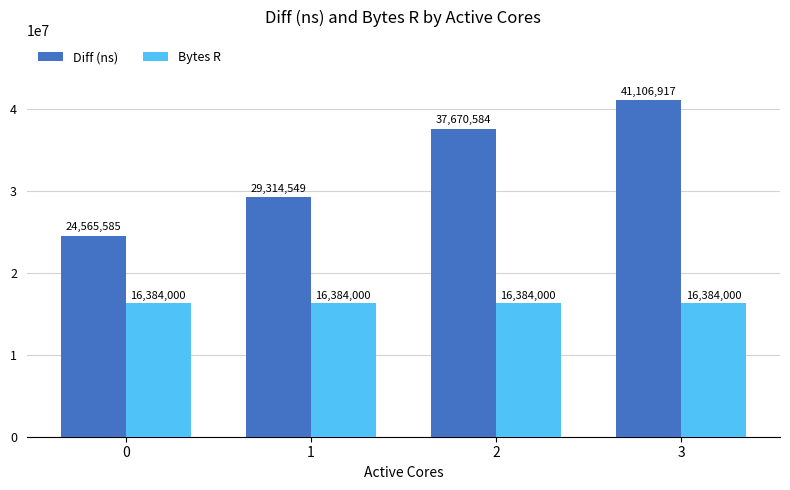

Reading left to right, transcribe all the data shown in this chart.

Diff (ns): 24565585	29314549	37670584	41106917
Bytes R: 16384000	16384000	16384000	16384000